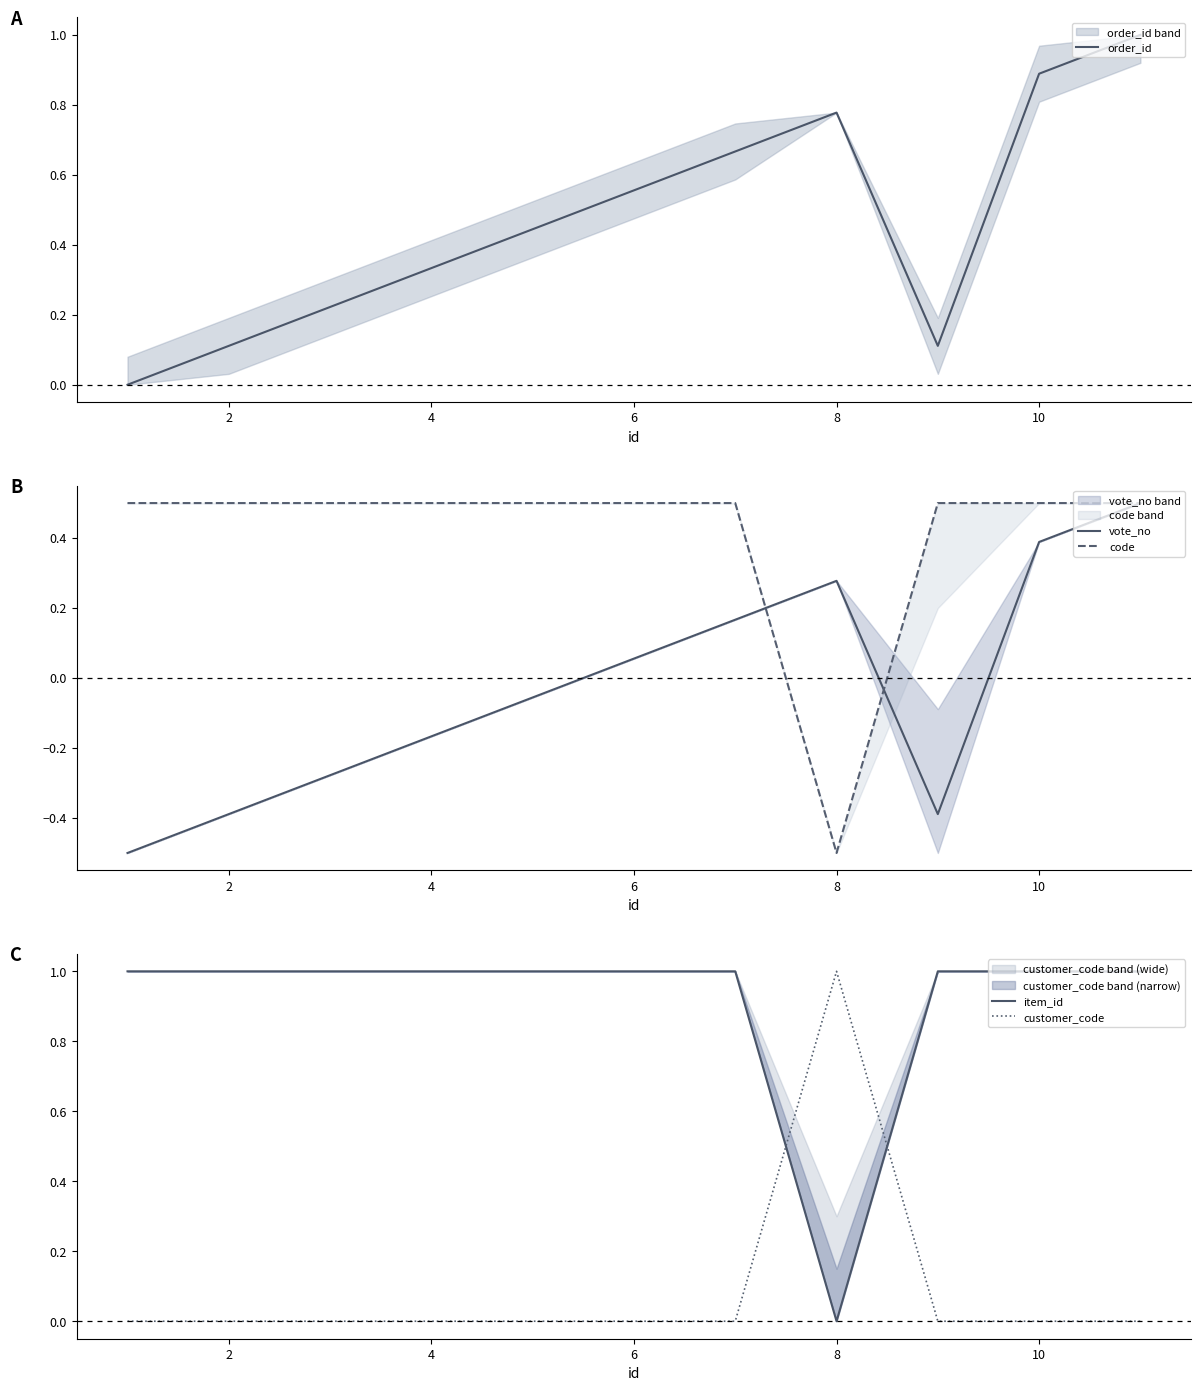

In customer_code, how many points are higher than both neighbors (excluding endpoints)?

1